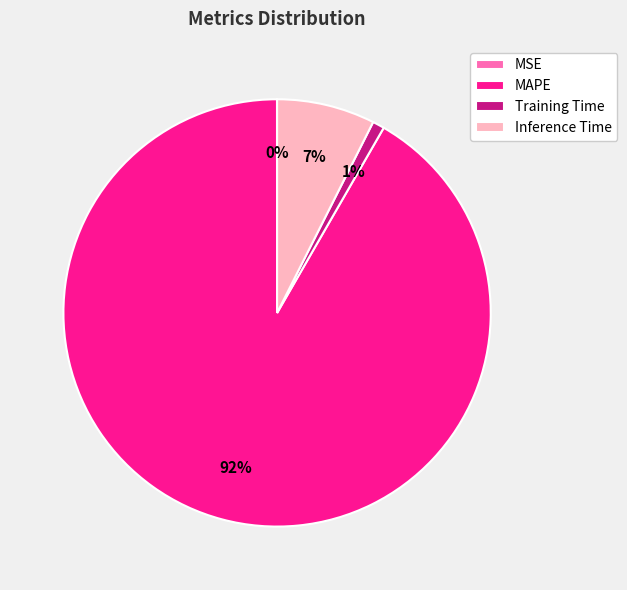

Is there a majority slice in this chart?

Yes